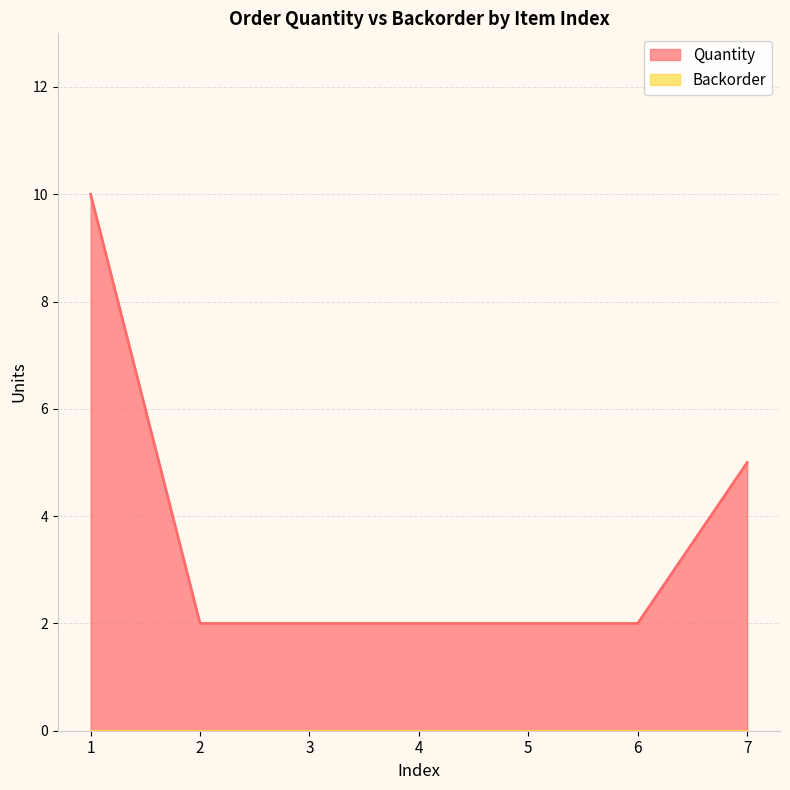

The value at 7 is 8. True or false?

False